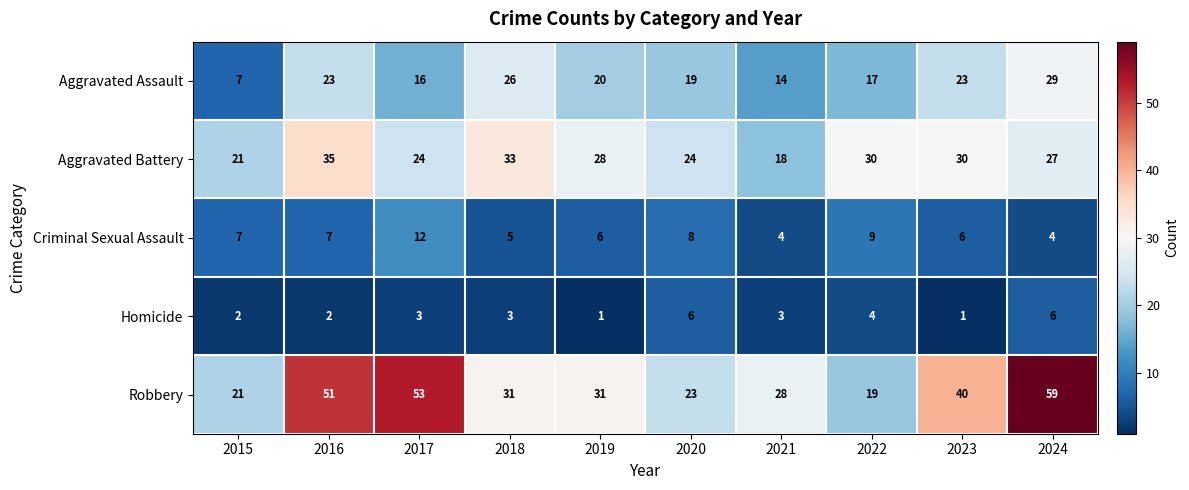

Rank the series at 2020 from highest to lowest value.

Aggravated Battery, Robbery, Aggravated Assault, Criminal Sexual Assault, Homicide